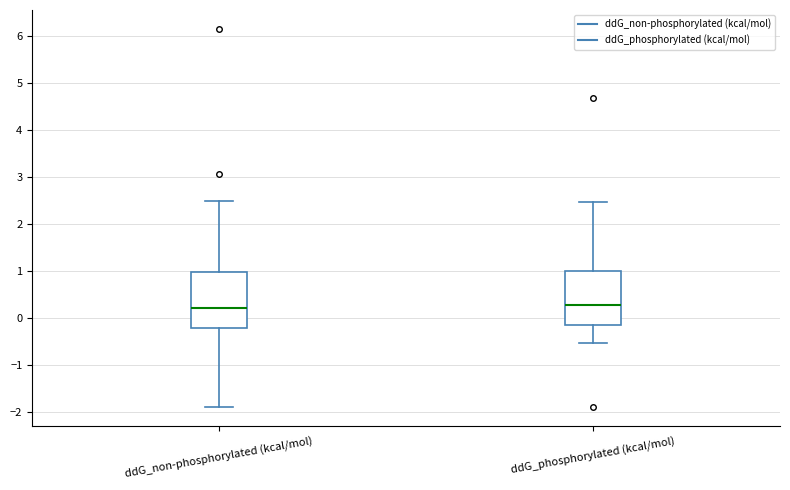

Reading left to right, transcribe this box plot: for each box, give where its median line is, the range the box spans, and where its two whiskers end, as read against the y-axis. The values are not printed on the chart, so give them approximately, as read against the axis.

ddG_non-phosphorylated (kcal/mol): median 0.2, box -0.2 to 1.0, whiskers -1.9 to 2.5
ddG_phosphorylated (kcal/mol): median 0.3, box -0.1 to 1.0, whiskers -0.5 to 2.5